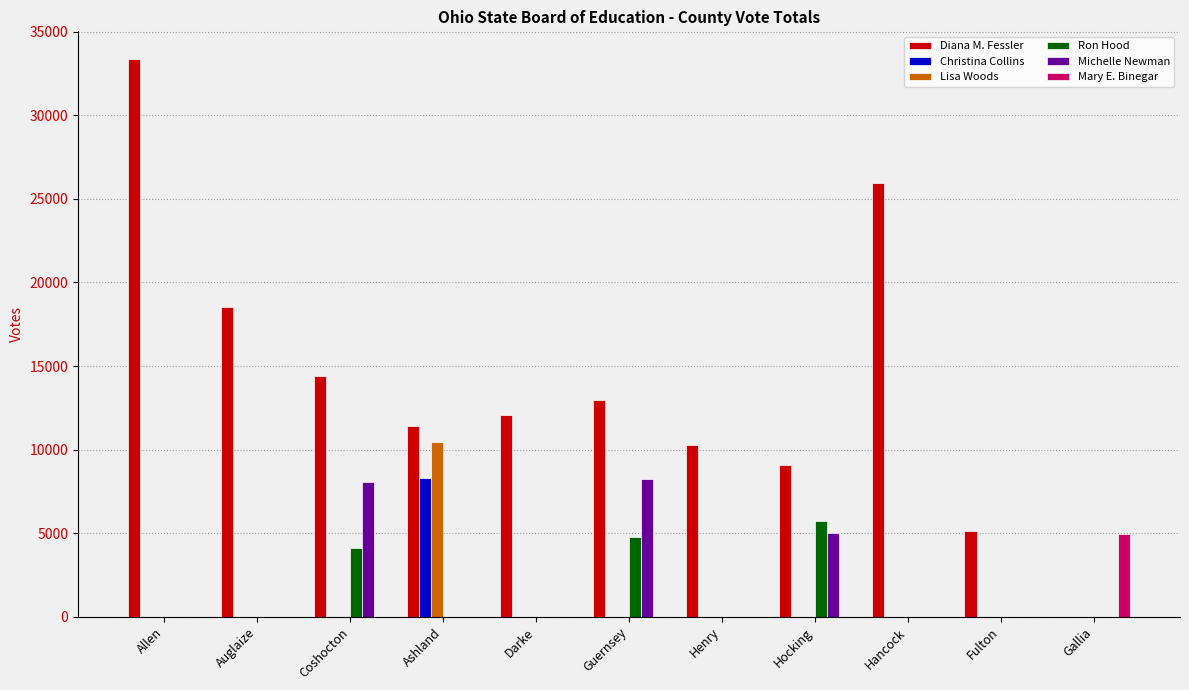

True or false: Christina Collins has a value of 3897 at Hocking.

False